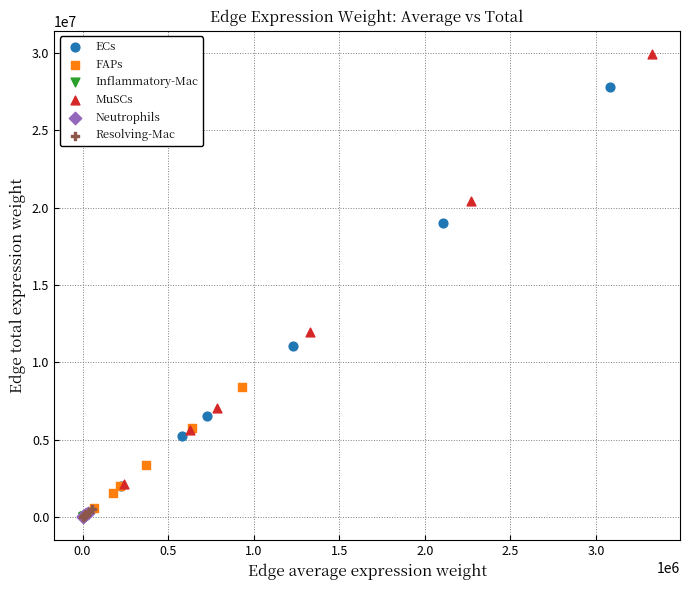

Which series contains the highest Y value?

MuSCs